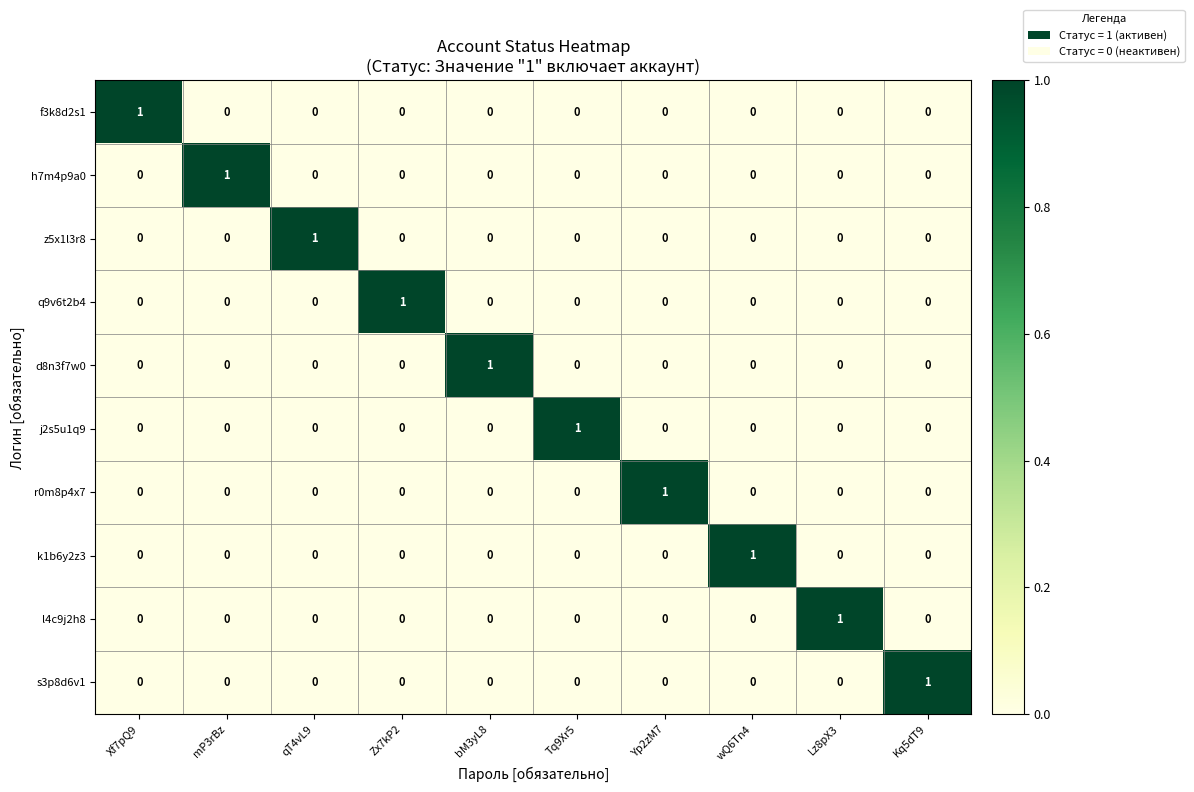

At how many categories does at least one series exceed 0?

10